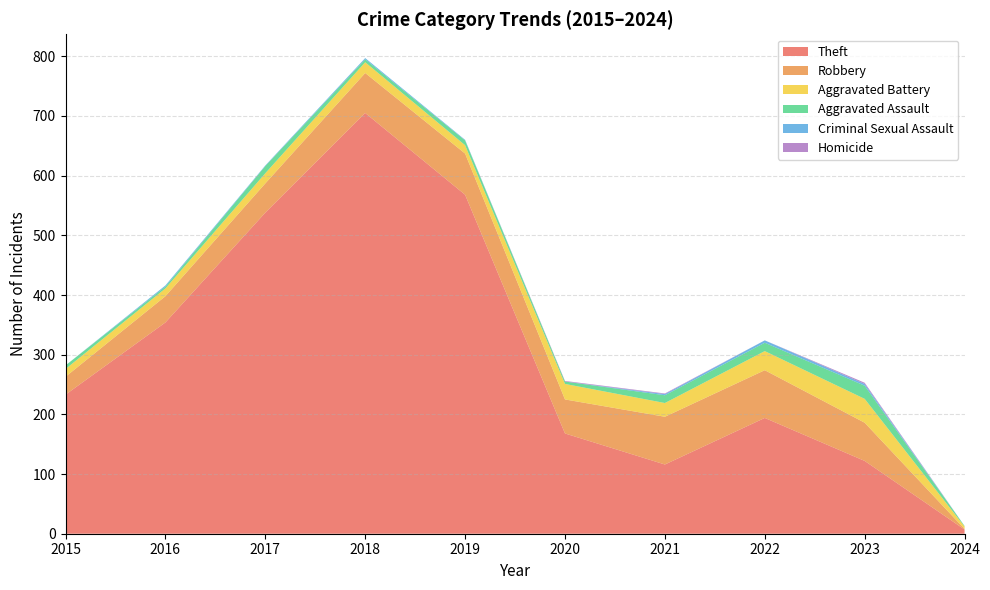

Reading right to left, transcribe all the data shown in this chart.

Theft: 7	122	194	116	168	568	705	538	354	233
Robbery: 1	64	80	80	57	69	67	49	44	30
Aggravated Battery: 4	40	32	23	26	14	18	17	13	13
Aggravated Assault: 1	22	14	13	4	8	5	12	3	6
Criminal Sexual Assault: 0	3	4	2	0	1	2	1	2	0
Homicide: 0	2	0	1	1	0	0	0	0	0